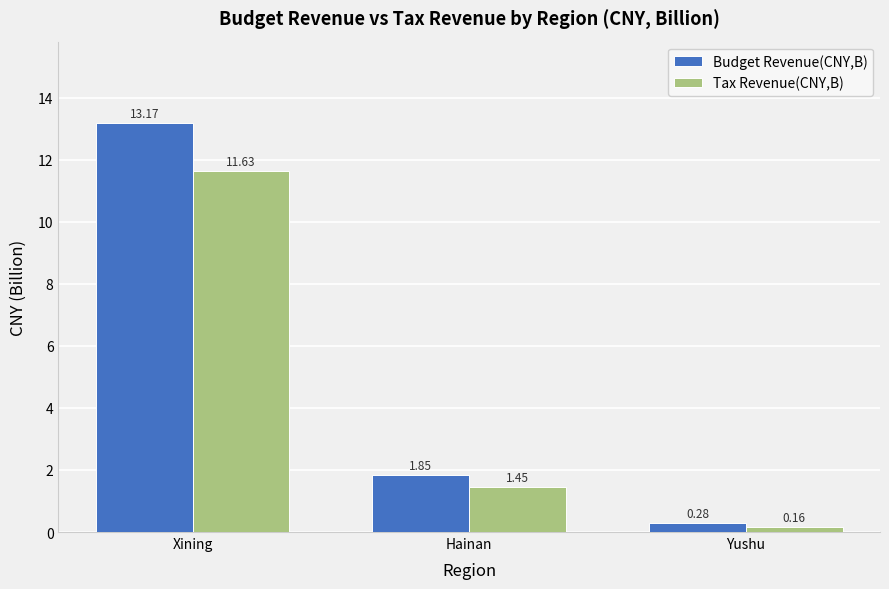

True or false: Tax Revenue(CNY,B) has a value of 7.9 at Xining.

False